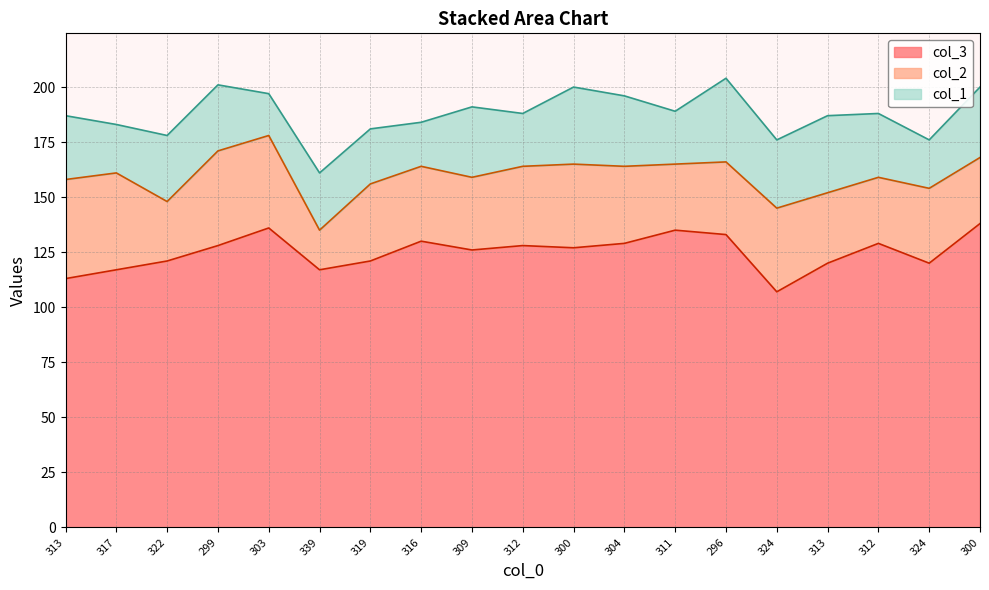

How many interior local valleys does the col_3 series have?

5